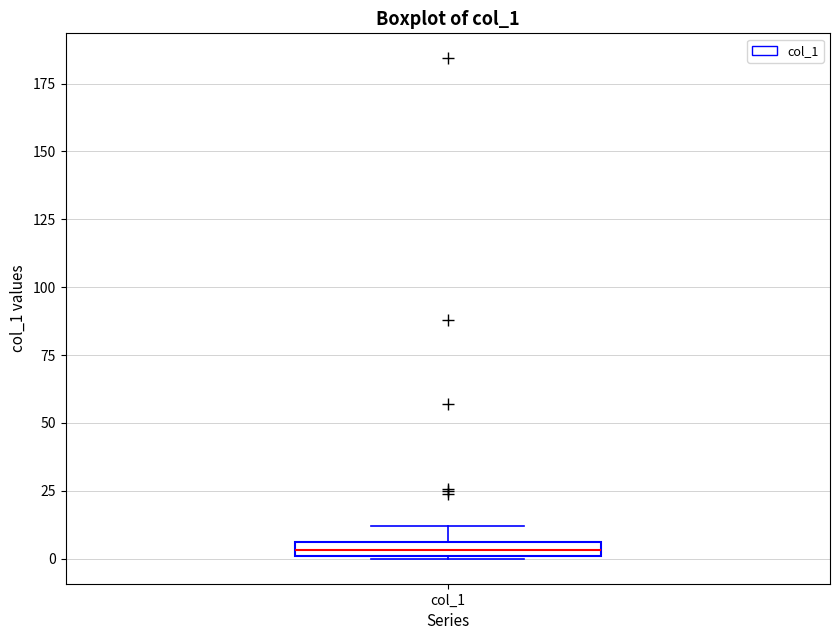

Where does the upper whisker of the box for col_1 end on the y-axis? The values are not printed on the chart, so give them approximately, as read against the axis.

10